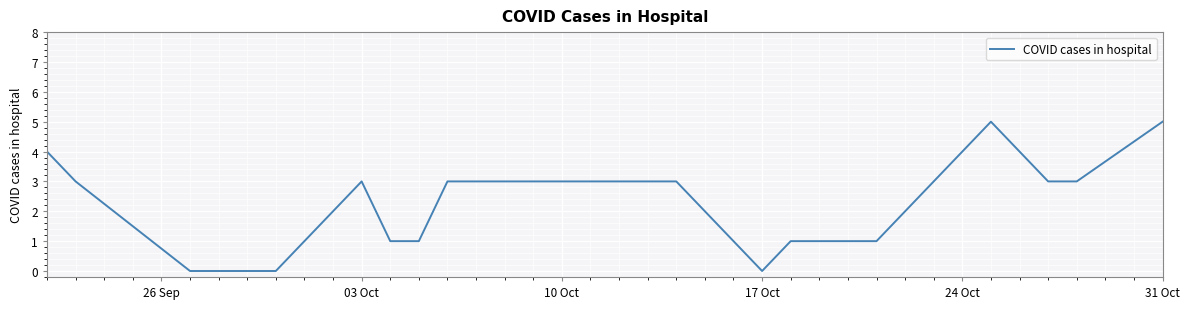

What is the greatest value displayed?

5